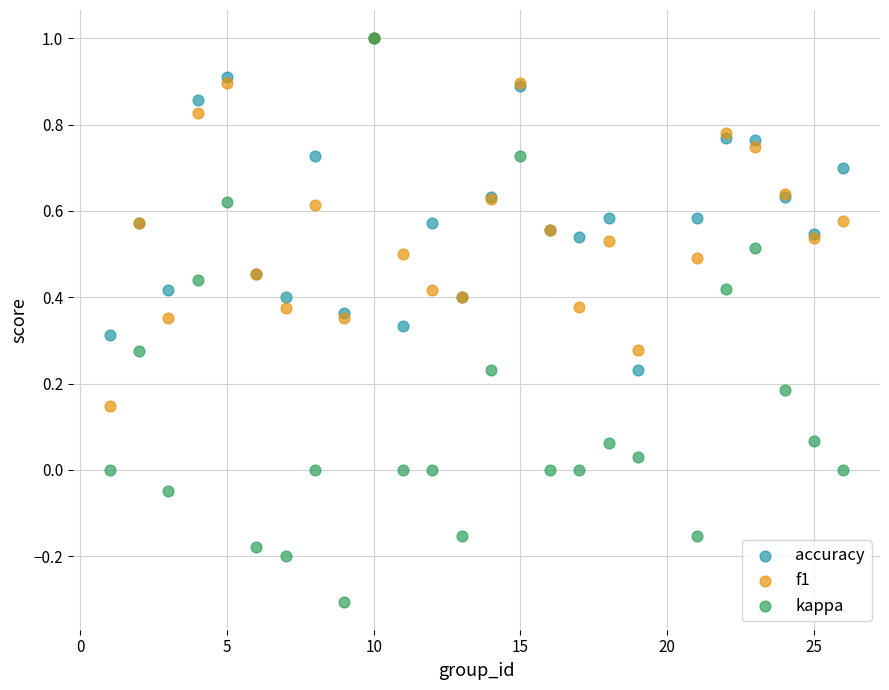

What are all the series names shown in the legend?

accuracy, f1, kappa